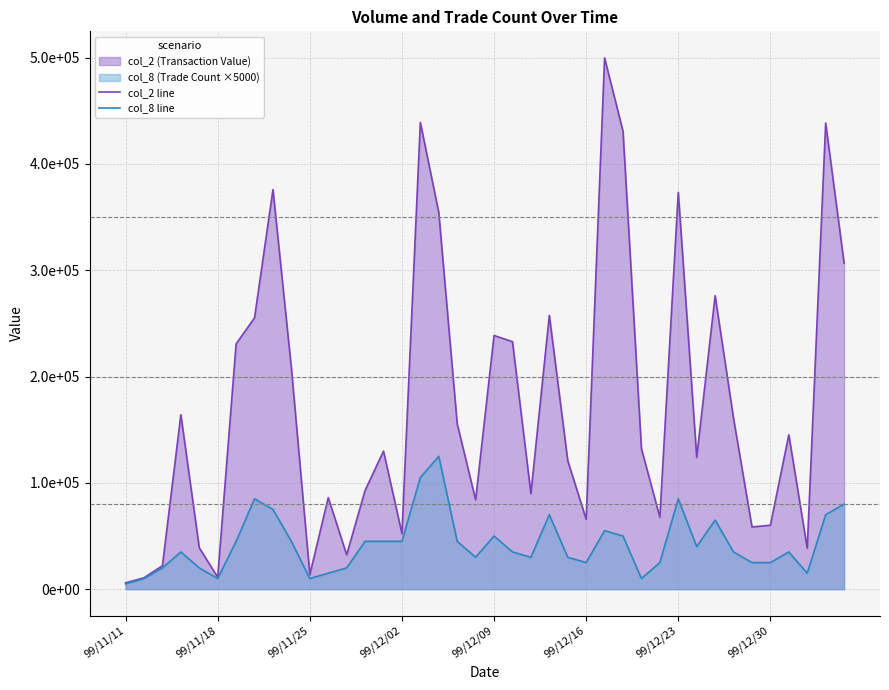

Reading right to left, list all the values displayed in this chart.

col_2 line: 306650	438450	38430	145200	60160	58510	160550	276040	123930	373190	67590	132200	430660	499740	65720	120880	257540	89820	232820	238650	84080	155480	354220	438990	52330	129840	92880	32300	86100	13650	207800	375810	255280	230670	11250	38900	164110	22100	10700	5950
col_8 line: 80000	70000	15000	35000	25000	25000	35000	65000	40000	85000	25000	10000	50000	55000	25000	30000	70000	30000	35000	50000	30000	45000	125000	105000	45000	45000	45000	20000	15000	10000	45000	75000	85000	45000	10000	20000	35000	20000	10000	5000